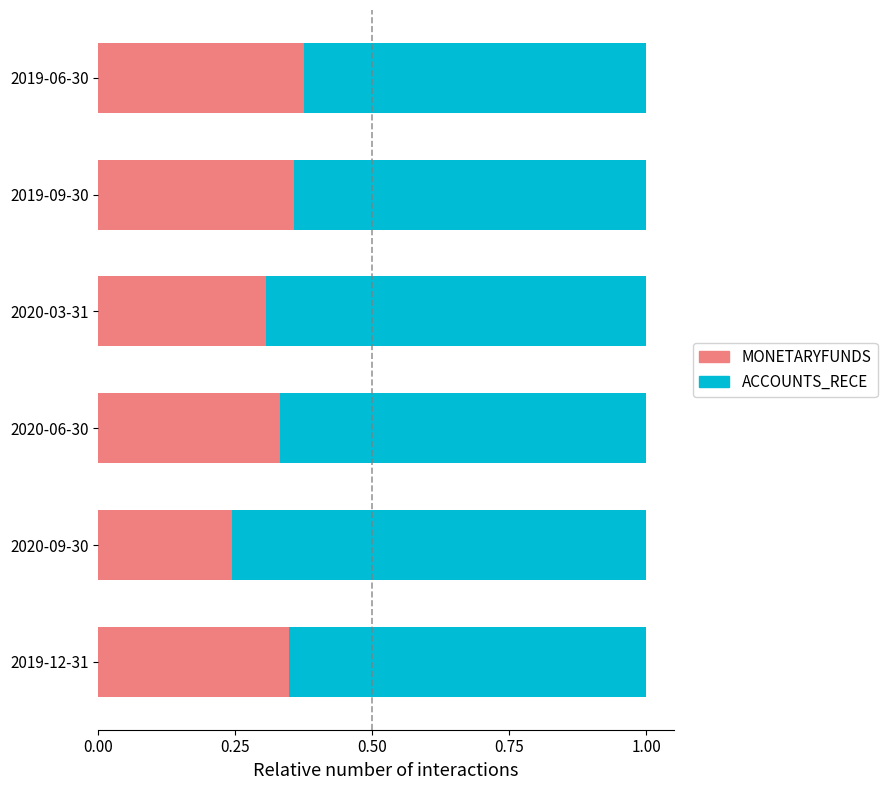

What is the sum of all MONETARYFUNDS values?

2.0